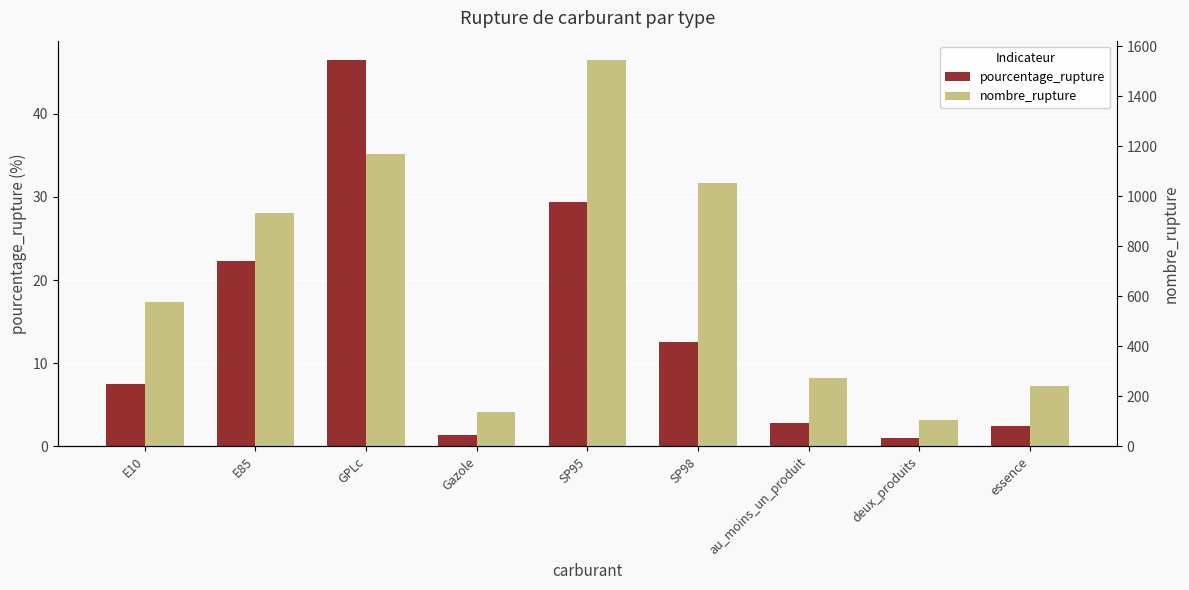

Reading left to right, what are all the values shown in this chart?

pourcentage_rupture: E10=7.5	E85=22.3	GPLc=46.5	Gazole=1.4	SP95=29.4	SP98=12.6	au_moins_un_produit=2.8	deux_produits=1.1	essence=2.5
nombre_rupture: E10=577.0	E85=932.0	GPLc=1171.0	Gazole=137.0	SP95=1545.0	SP98=1055.0	au_moins_un_produit=272.0	deux_produits=105.0	essence=240.0